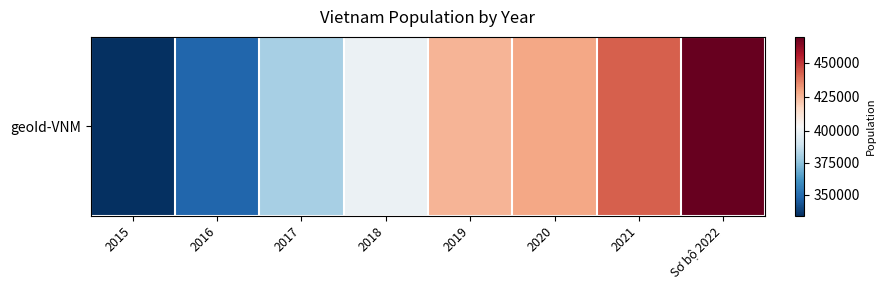

The chart shows a value of 720645 at 2021. True or false?

False